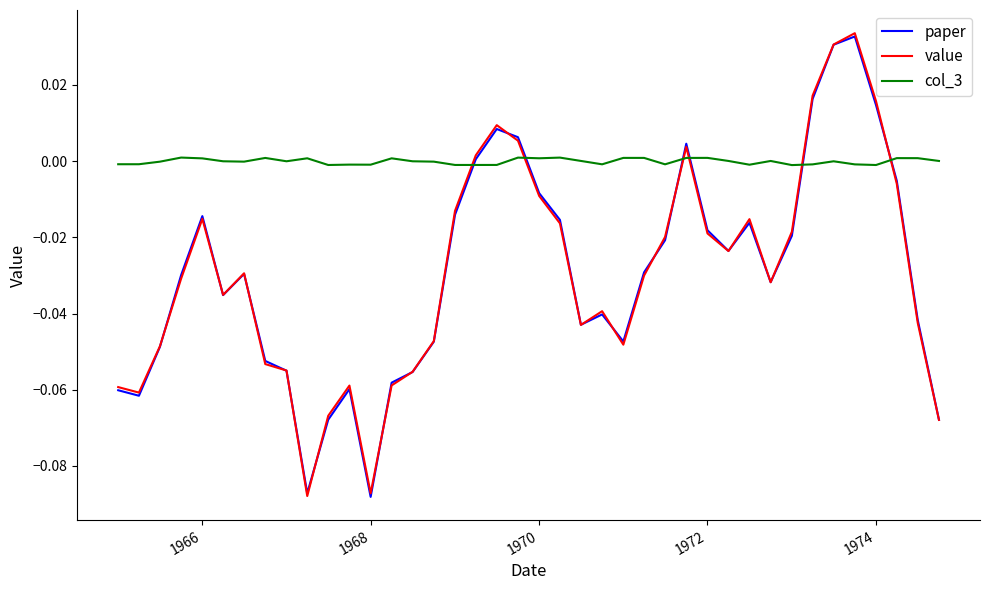

Which series has the largest total across all categories?

col_3